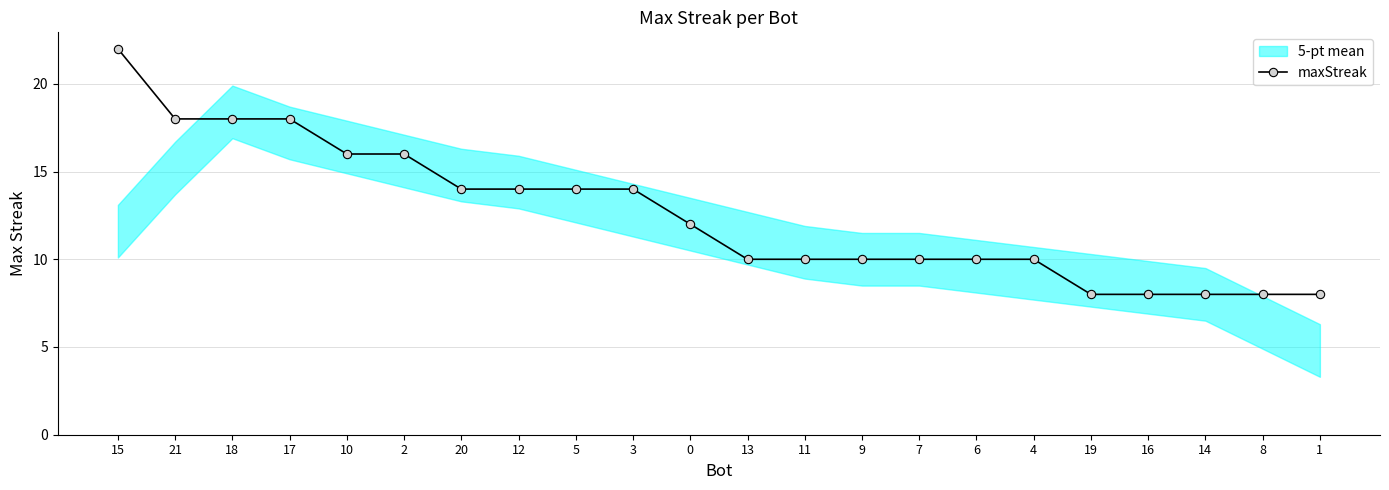

Approximately how many times larger is the value at 7 compared to 8?

1.2